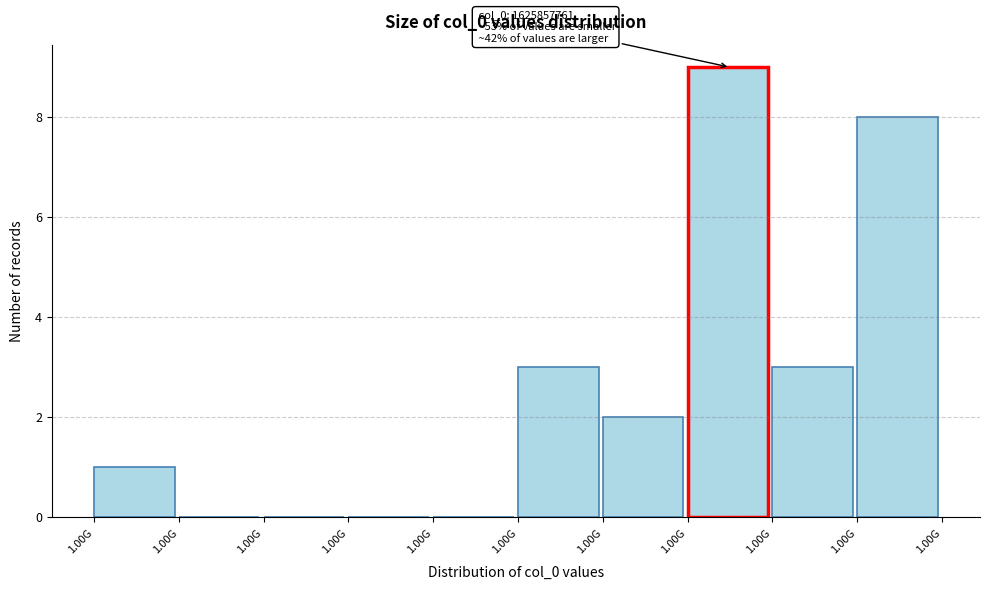

Are the bars horizontal?

No